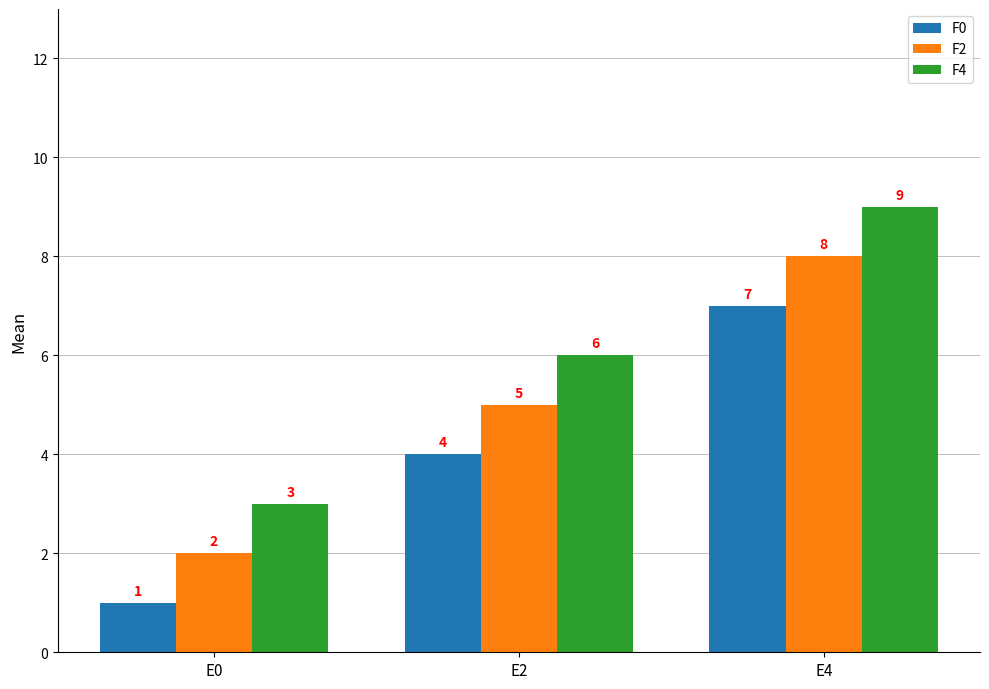

Read the F2 value at E2.

5